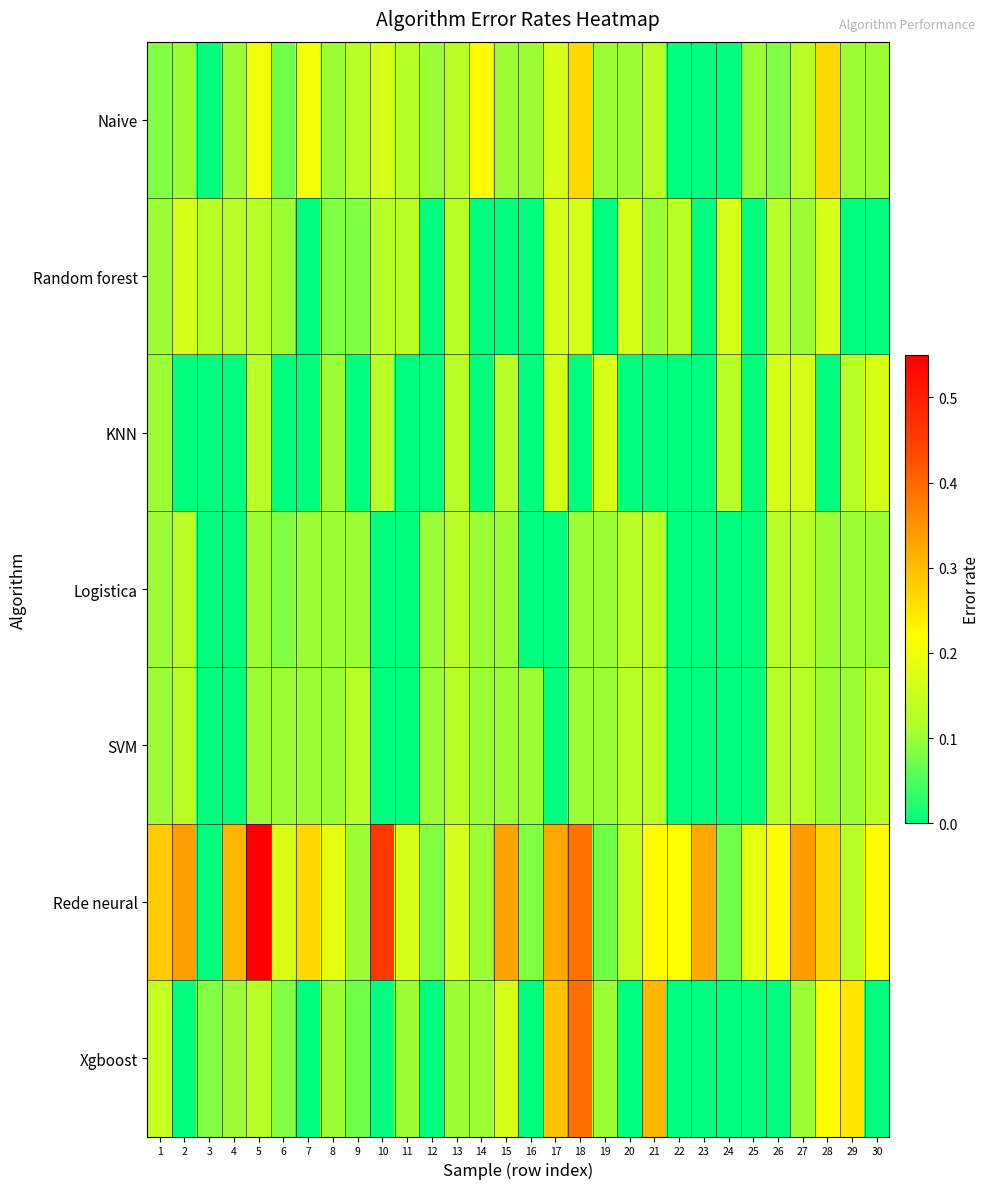

How many categories are shown in the chart?

30